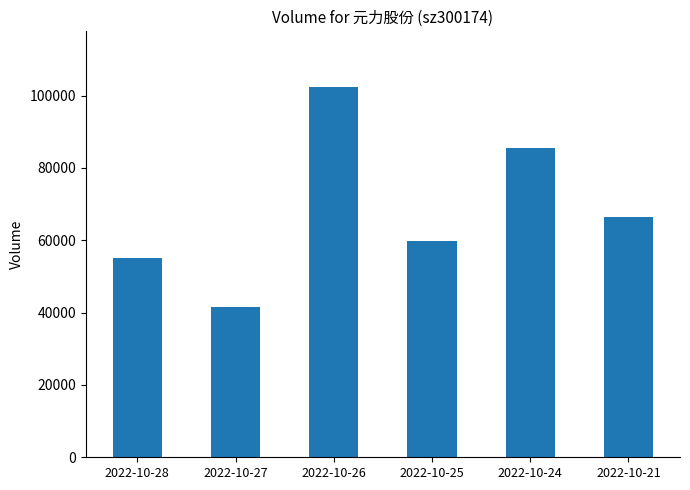

What is the sum of the values at 2022-10-21 and 2022-10-24?

151869